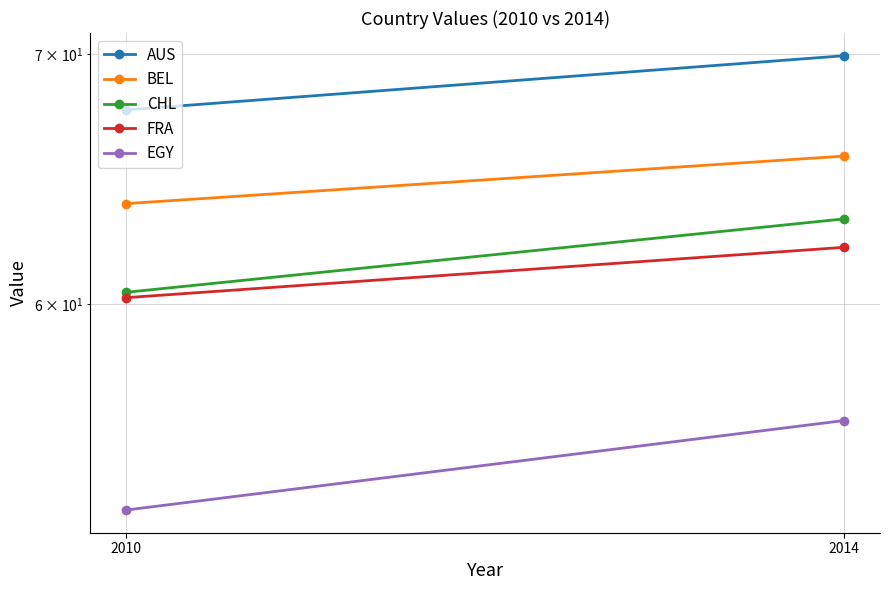

Is the value of FRA at 2010 greater than the value of CHL at 2010?

No